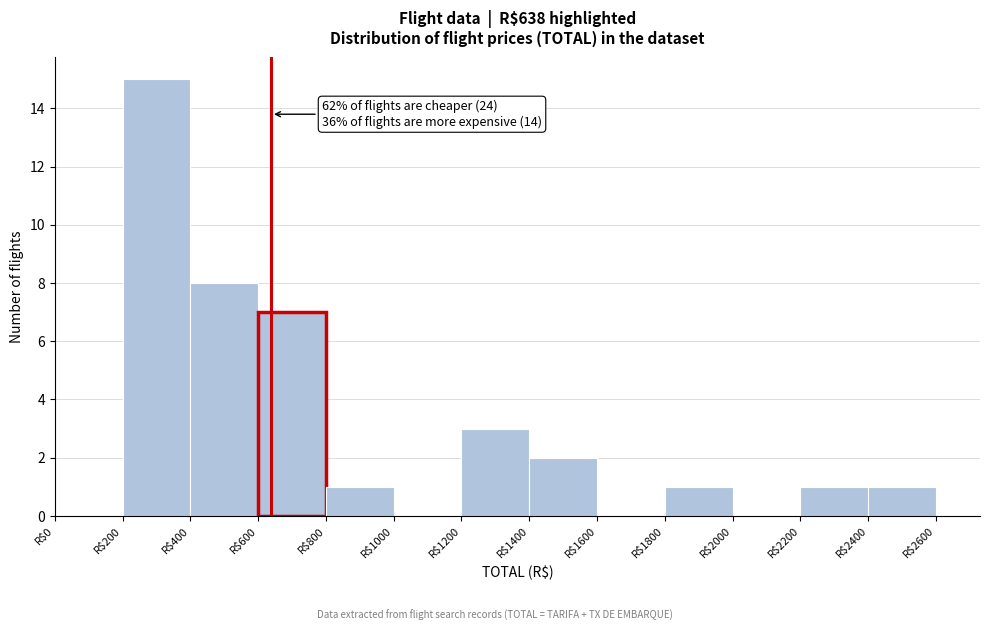

Over which range of the x-axis is the bar tallest?

200 to 400